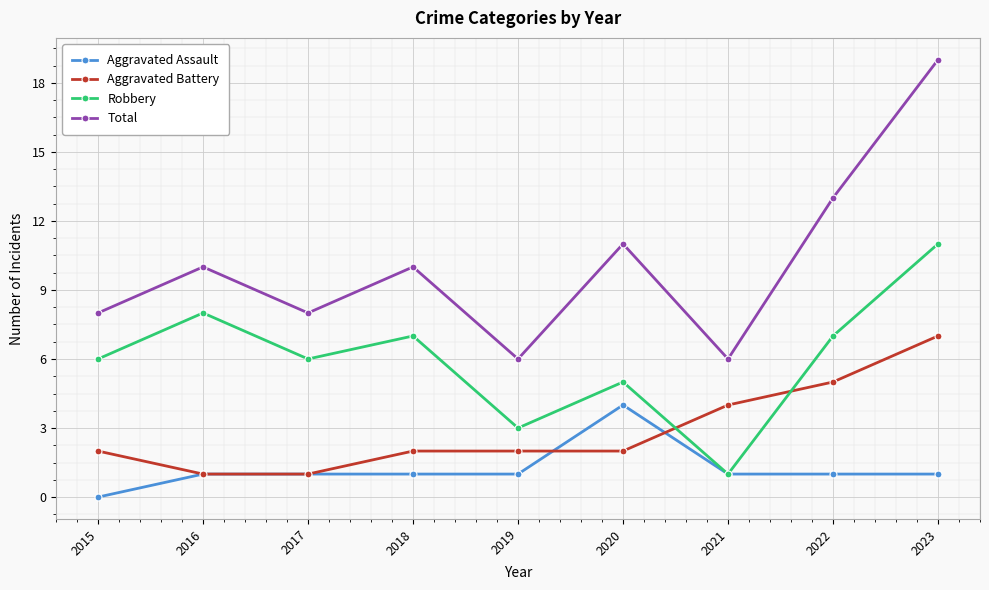

Read the Aggravated Battery value at 2021.

4